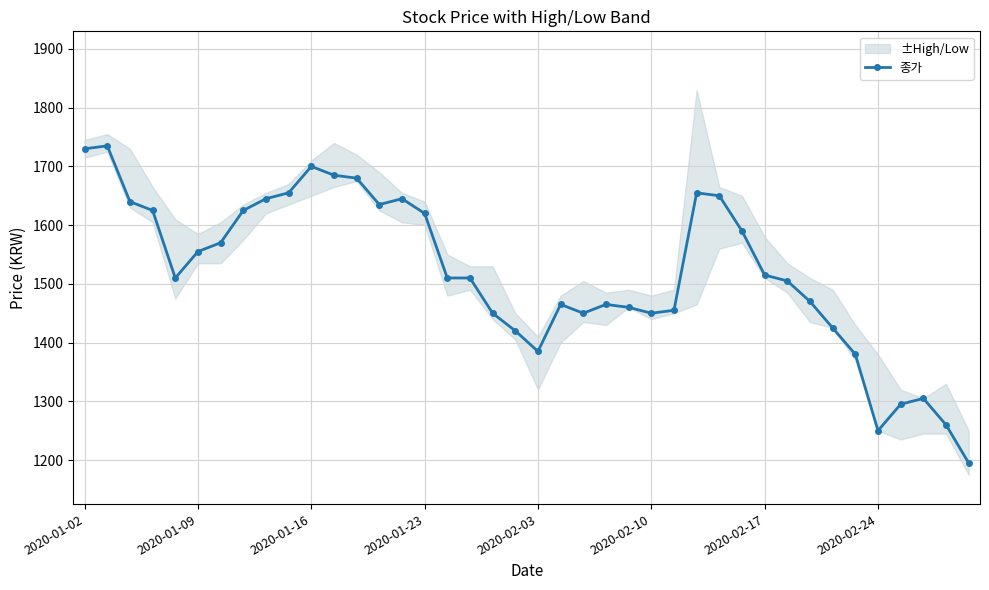

The 종가 series shows 1250 at 2020-02-24. True or false?

True